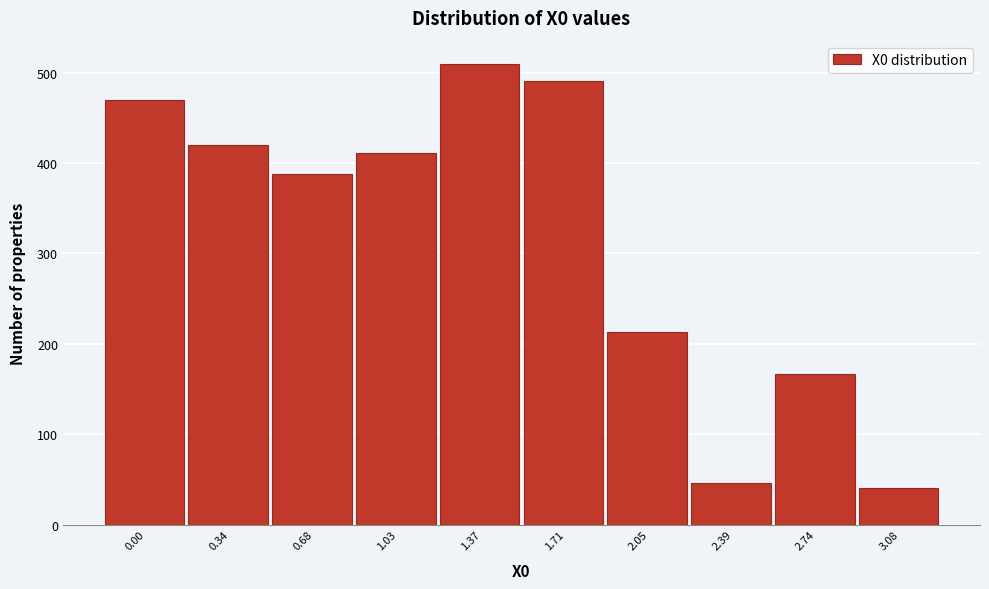

Reading right to left, list all the values displayed in this chart.

40.1	166.7	46.2	213.0	490.7	510.0	411.6	388.3	420.0	469.6